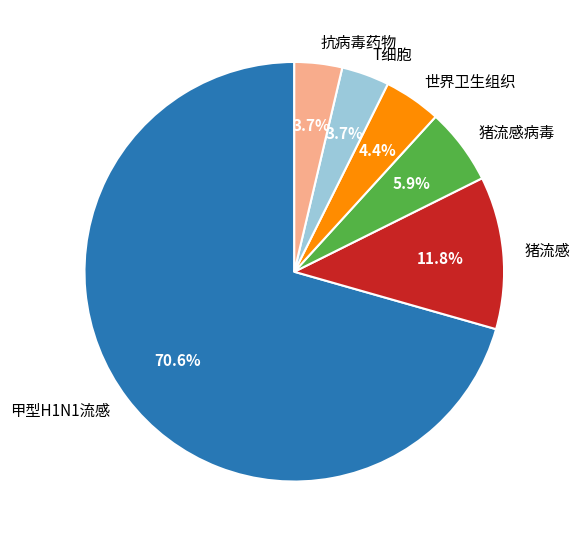

To the nearest percent, what portion does 甲型H1N1流感 represent?

71%